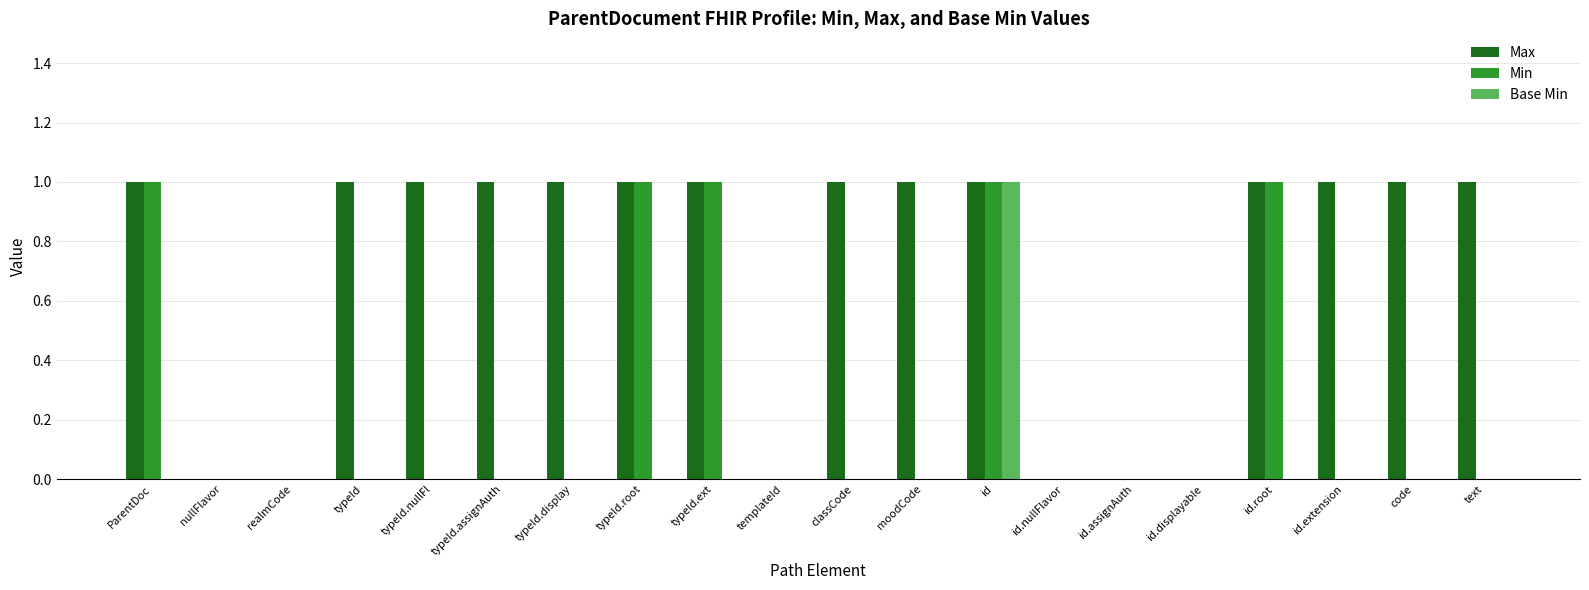

How many groups of bars are there?

20